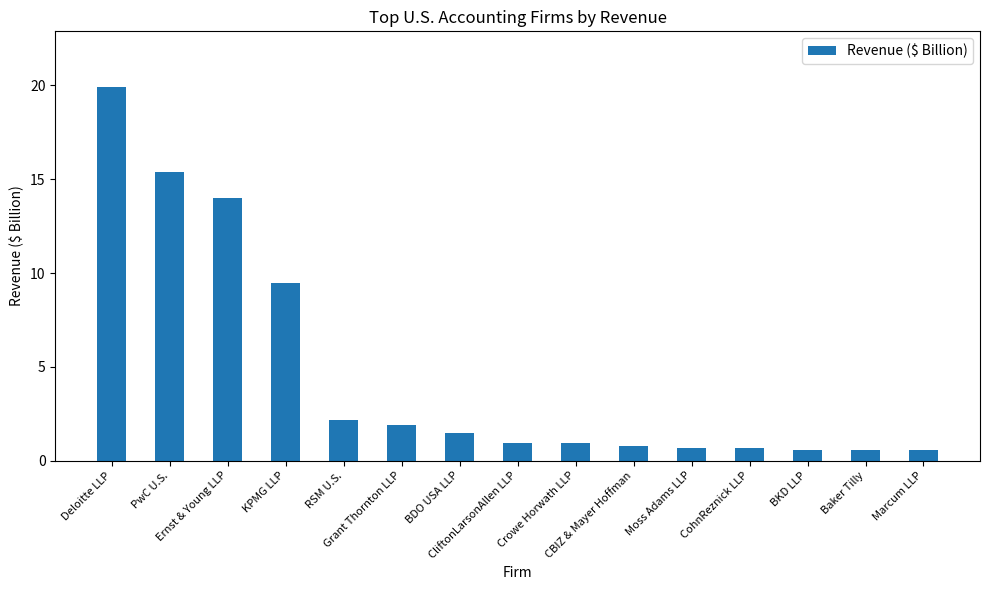

What is the minimum value shown in the chart?

0.6